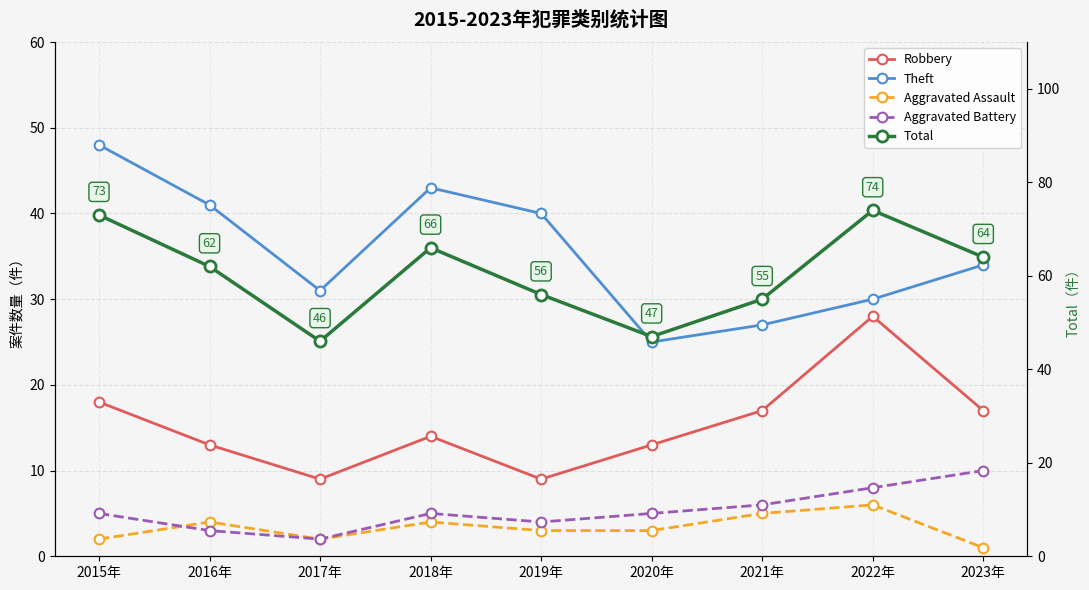

True or false: Total and Robbery cross at least once.

False